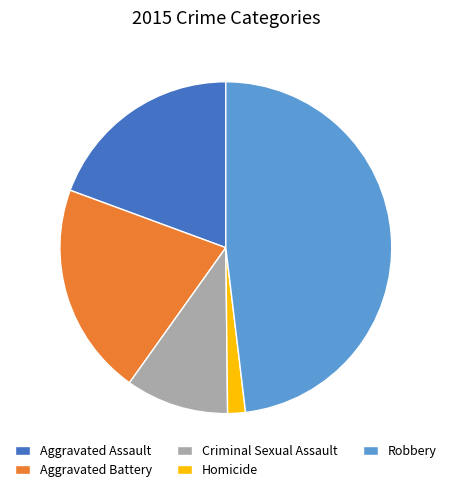

Does any single category account for the majority?

No